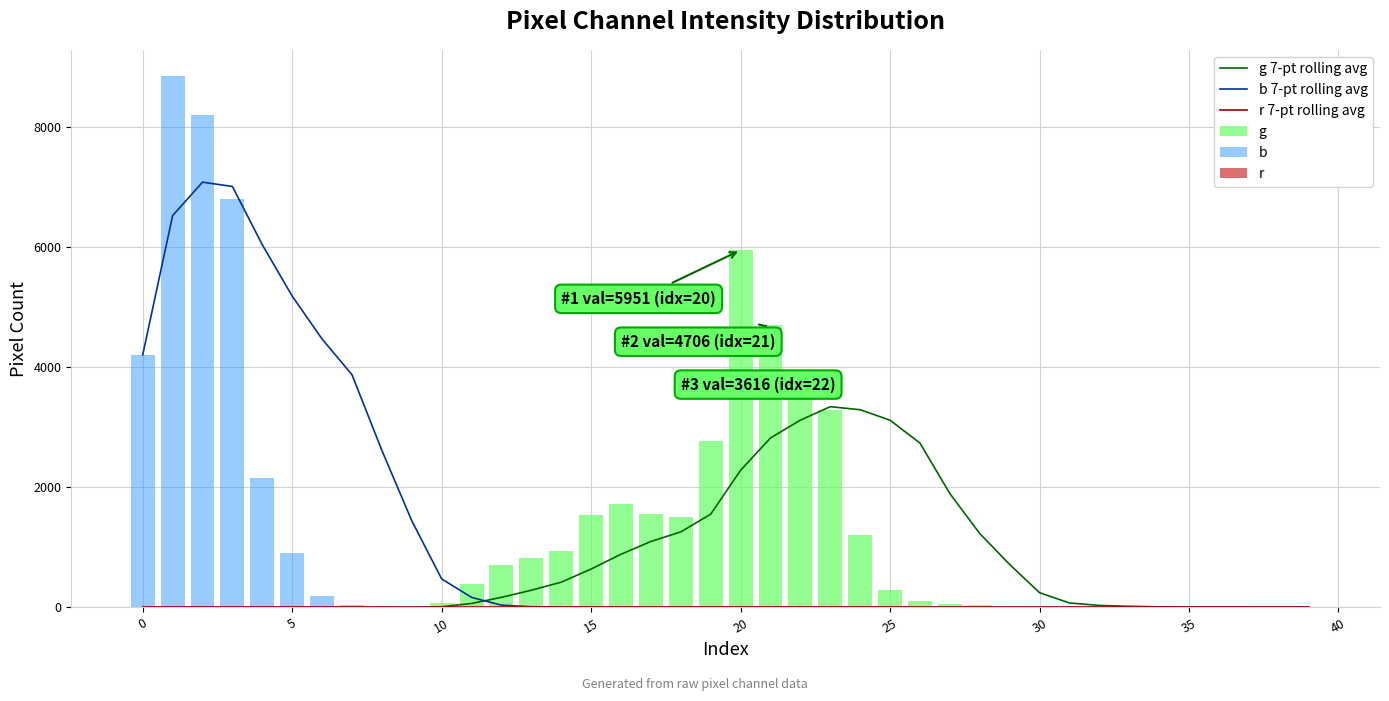

What is the maximum value for b 7-pt rolling avg?

7084.0